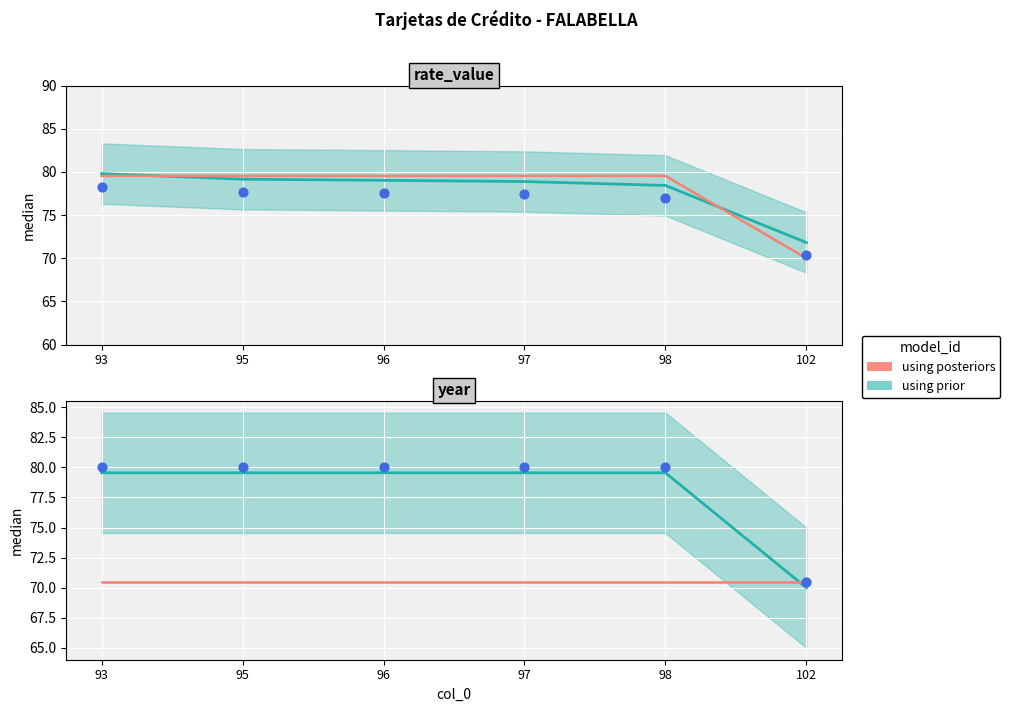

Which series has the largest Y range (max minus min)?

using prior